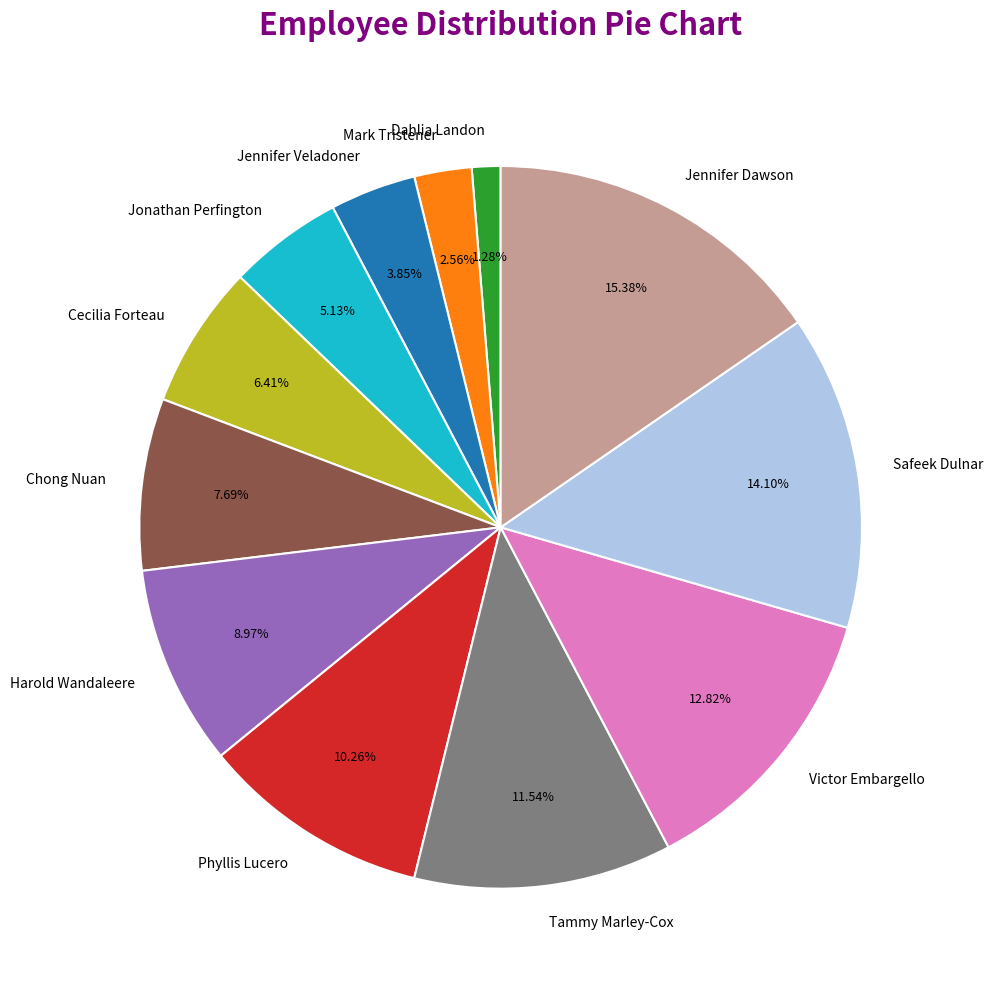

How much of the chart is everything except Victor Embargello?

87.2%